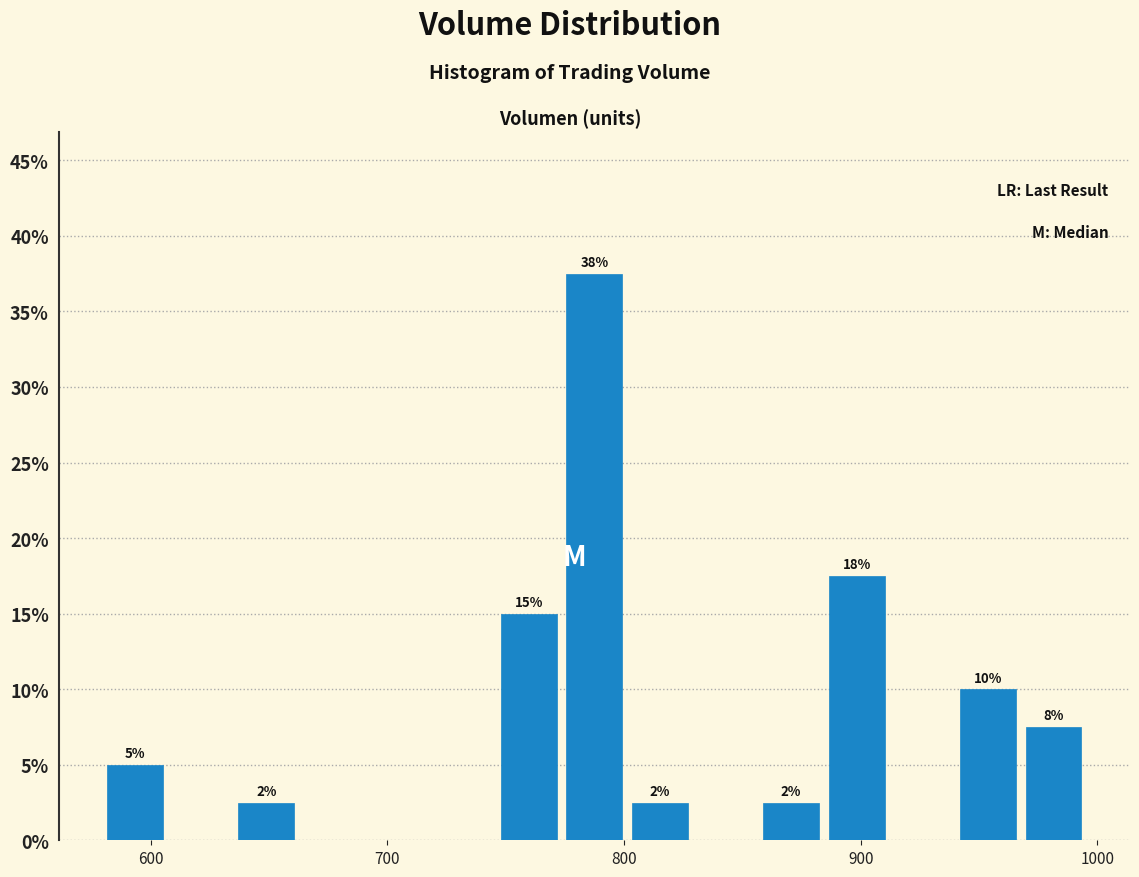

Around what value on the x-axis is the tallest bar? Give the approximate position of its centre, as read against the axis.

790